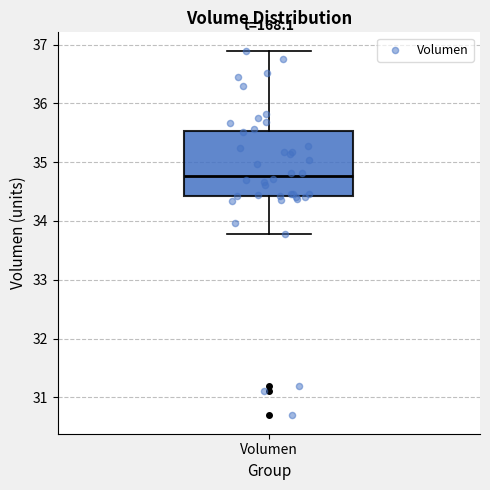

Transcribe this box plot: give where the median line is, the range the box spans, and where the two whiskers end, as read against the y-axis. The values are not printed on the chart, so give them approximately, as read against the axis.

median 34.8, box 34.4 to 35.5, whiskers 33.8 to 36.9